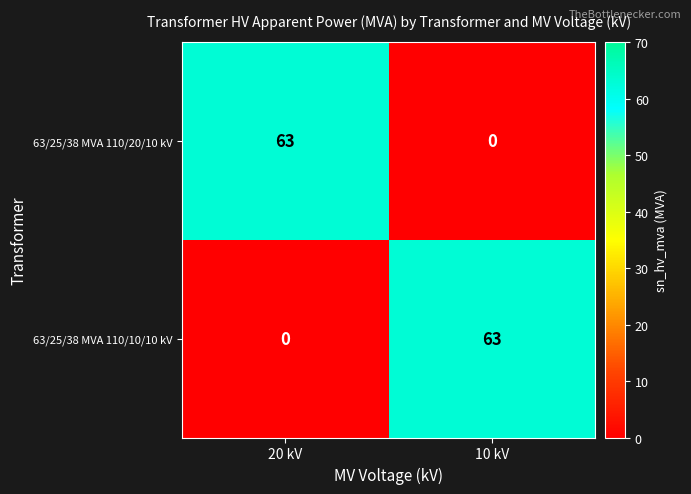

Reading right to left, transcribe all the data shown in this chart.

63/25/38 MVA 110/20/10 kV: 0	63
63/25/38 MVA 110/10/10 kV: 63	0